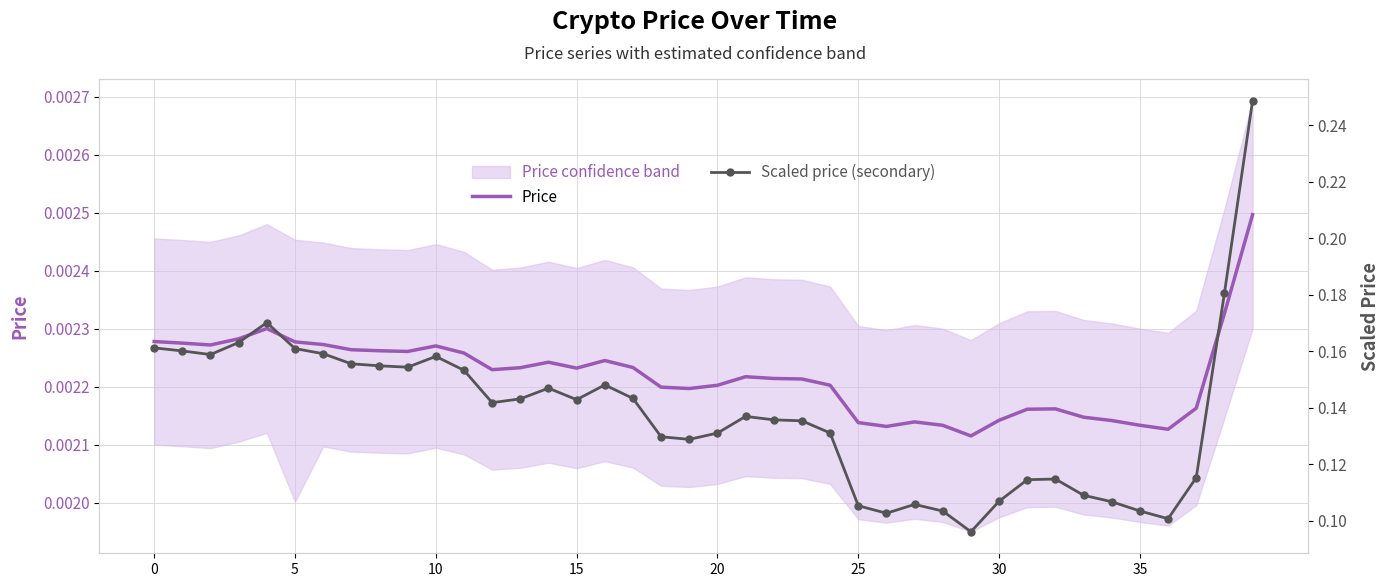

Reading left to right, transcribe all the data shown in this chart.

Price: 0.0	0.0	0.0	0.0	0.0	0.0	0.0	0.0	0.0	0.0	0.0	0.0	0.0	0.0	0.0	0.0	0.0	0.0	0.0	0.0	0.0	0.0	0.0	0.0	0.0	0.0	0.0	0.0	0.0	0.0	0.0	0.0	0.0	0.0	0.0	0.0	0.0	0.0	0.0	0.0
Scaled price (secondary): 0.2	0.2	0.2	0.2	0.2	0.2	0.2	0.2	0.2	0.2	0.2	0.2	0.1	0.1	0.1	0.1	0.1	0.1	0.1	0.1	0.1	0.1	0.1	0.1	0.1	0.1	0.1	0.1	0.1	0.1	0.1	0.1	0.1	0.1	0.1	0.1	0.1	0.1	0.2	0.2